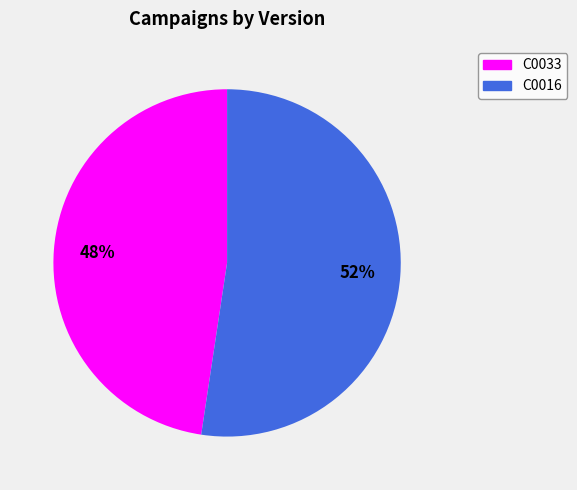

Combined, do C0033 and C0016 account for over 50%?

Yes